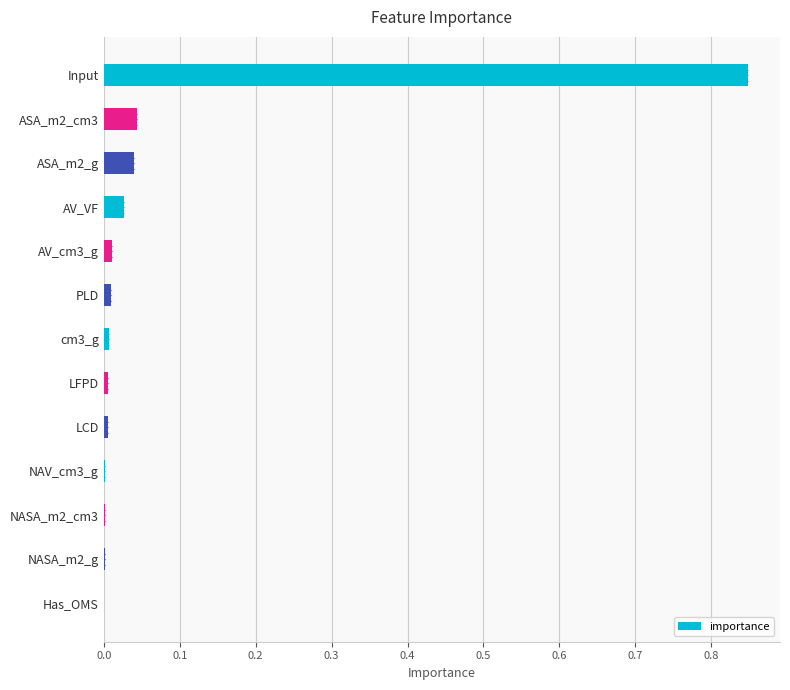

What is the sum of all values?

1.0